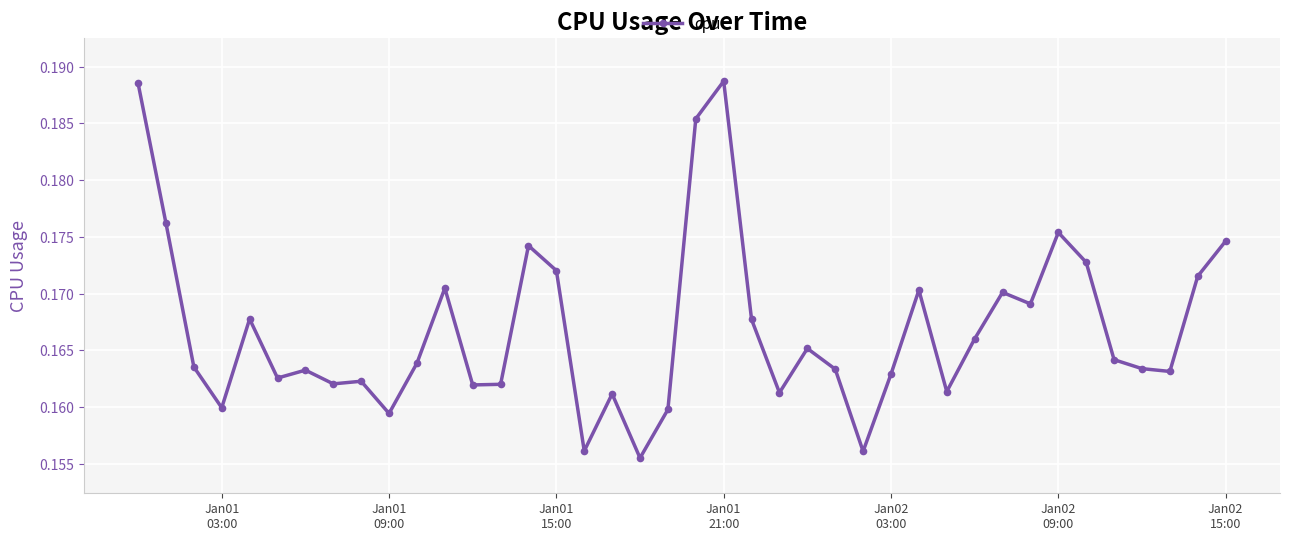

True or false: the data has more than 2 interior local peaks.

True